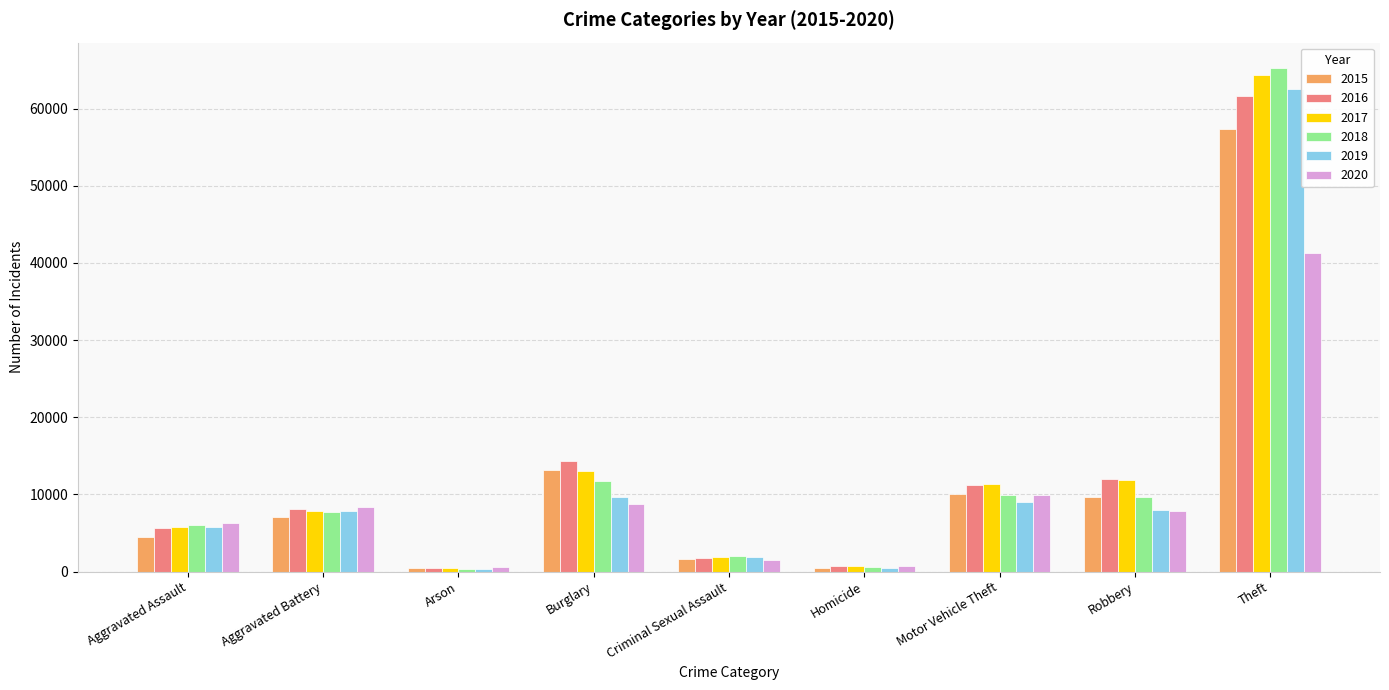

What is the label of the 8th bar from the right?

Aggravated Battery